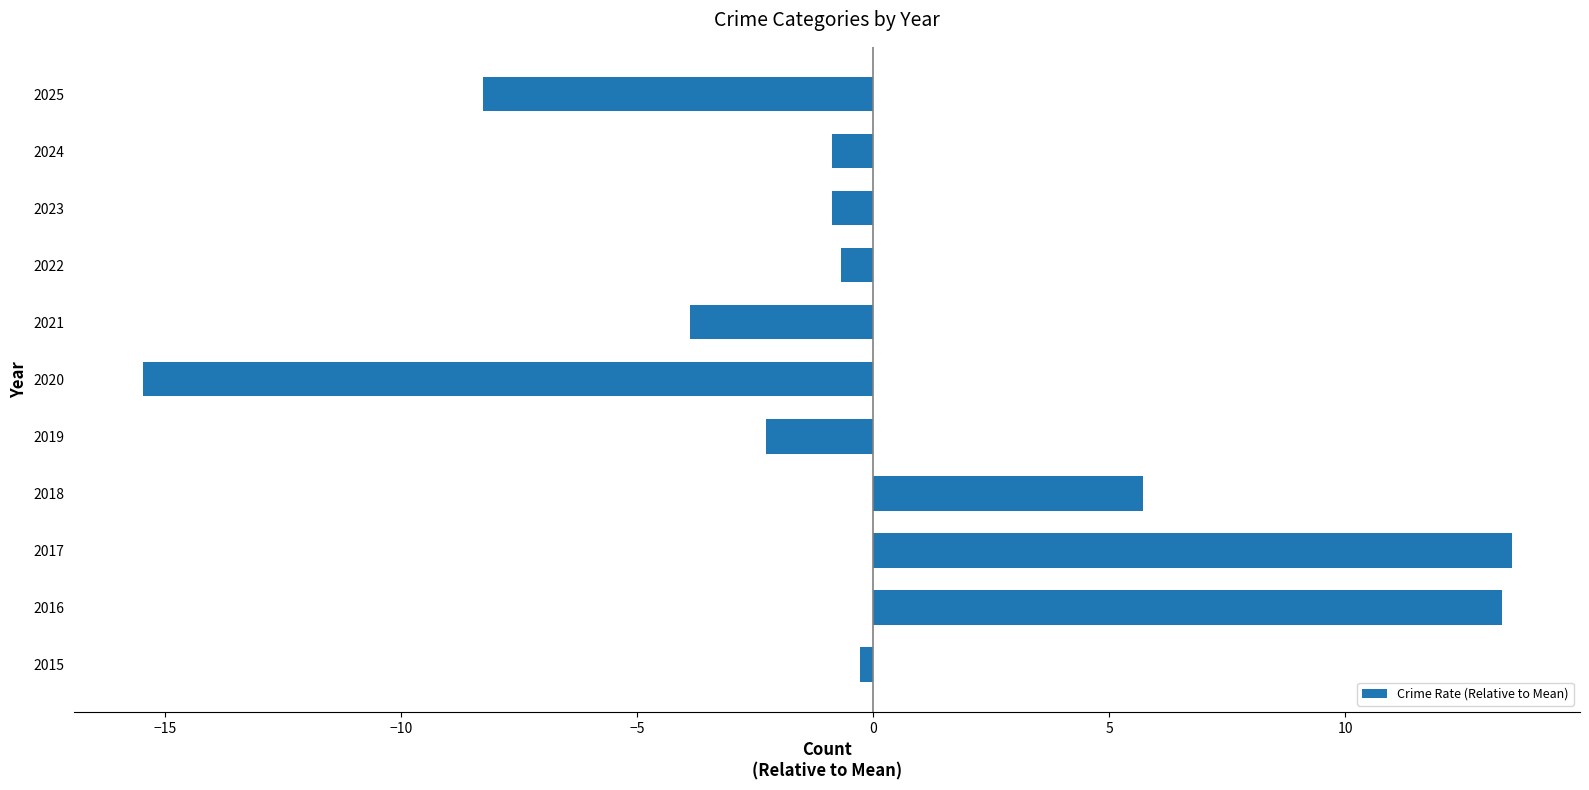

What is the maximum value shown in the chart?

13.5